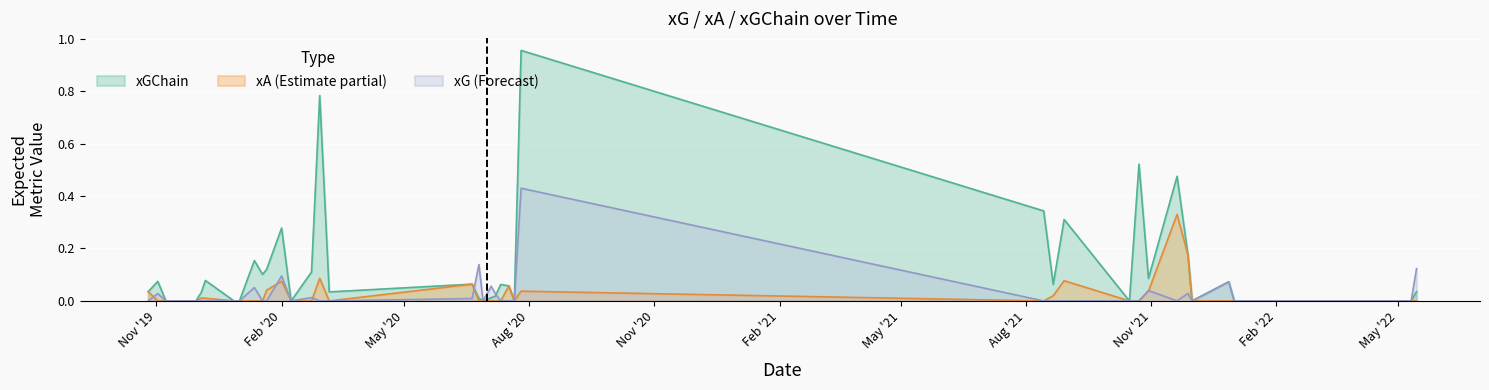

What is the maximum value shown in the chart?

1.0